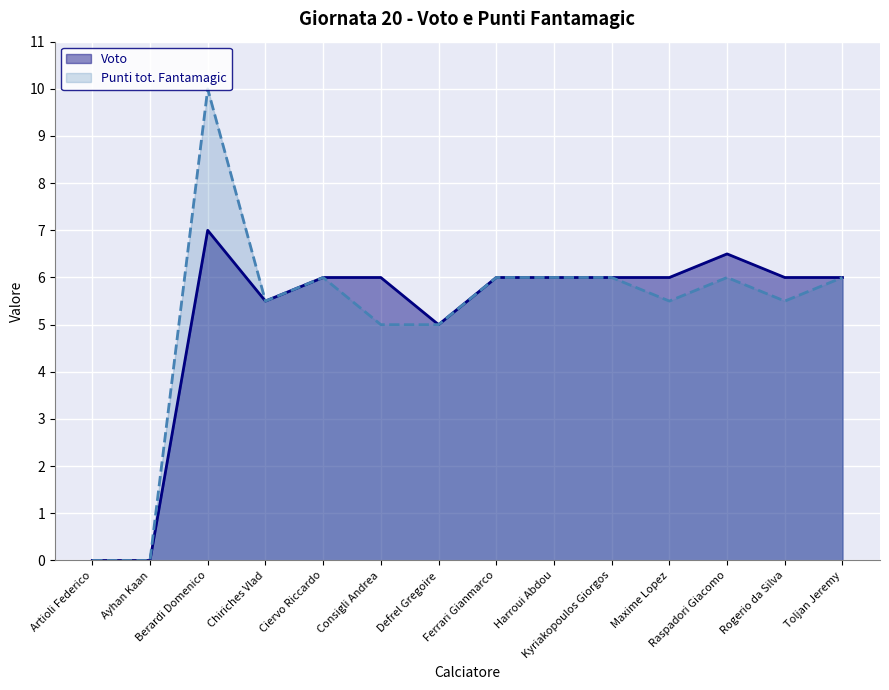

What is the sum of all Voto values?

72.0